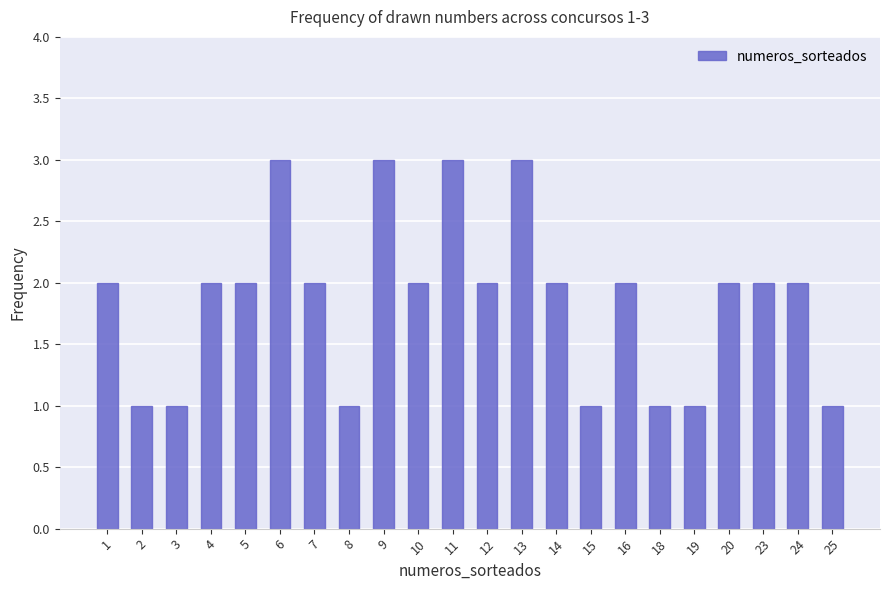

Reading left to right, extract all data points from this chart.

2	1	1	2	2	3	2	1	3	2	3	2	3	2	1	2	1	1	2	2	2	1